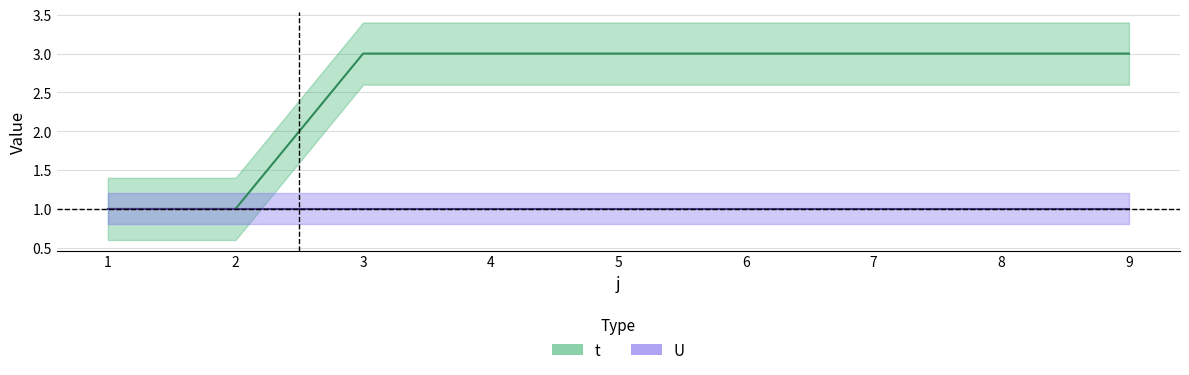

What is the value of the 4th point from the left?

3